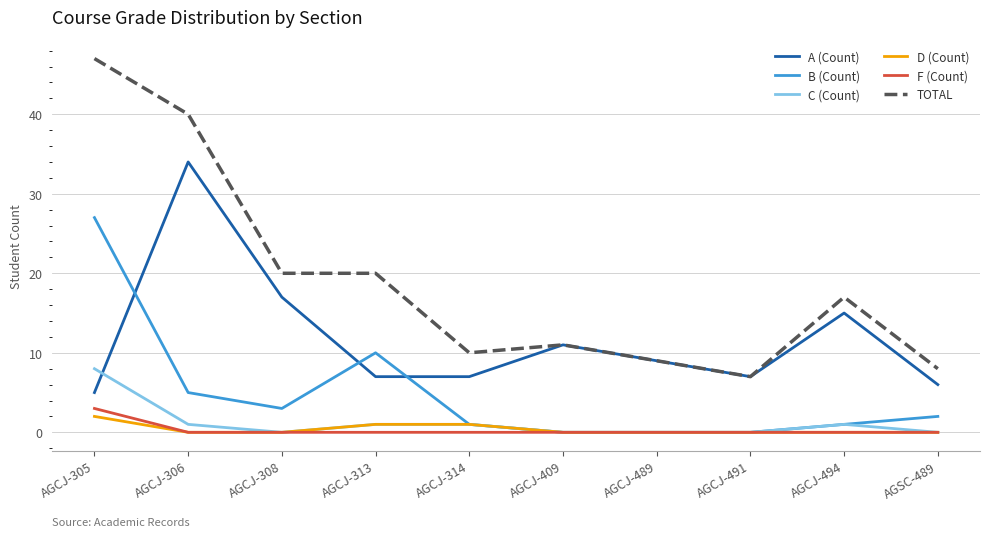

At which label is A (Count) closest to 19?

AGCJ-308